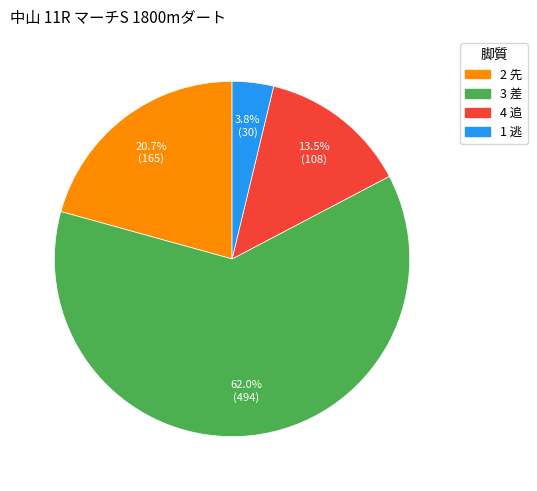

Is there a majority slice in this chart?

Yes